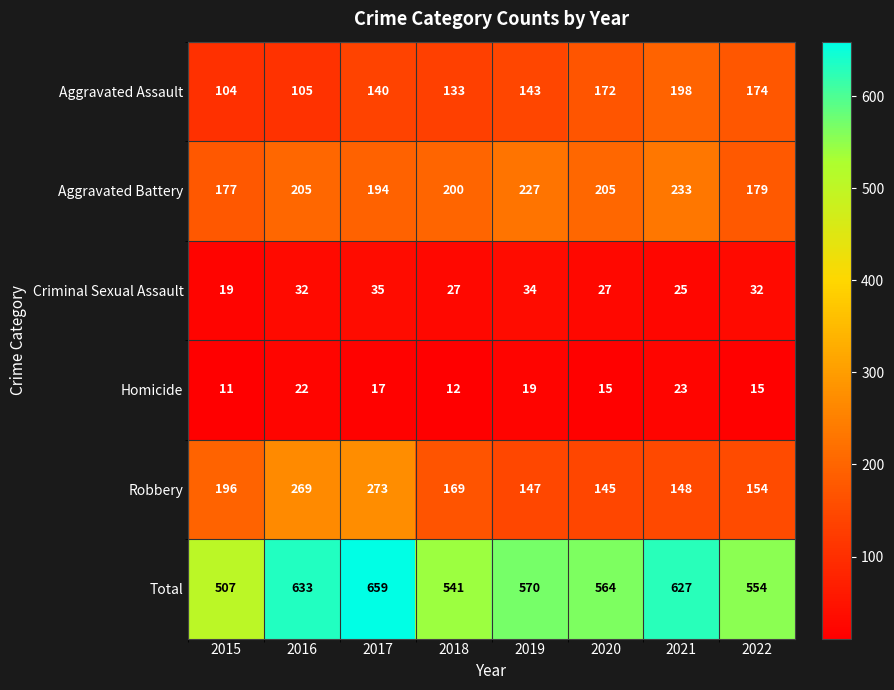

List the labels in order of Robbery value, largest first.

2017, 2016, 2015, 2018, 2022, 2021, 2019, 2020